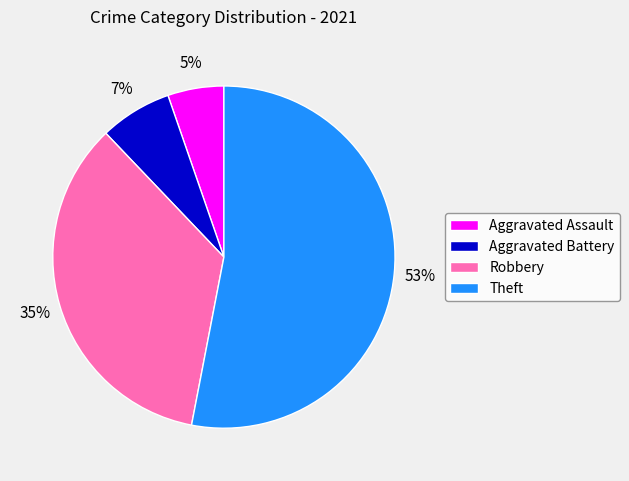

Do Robbery and Aggravated Assault together represent more than half of the pie?

No